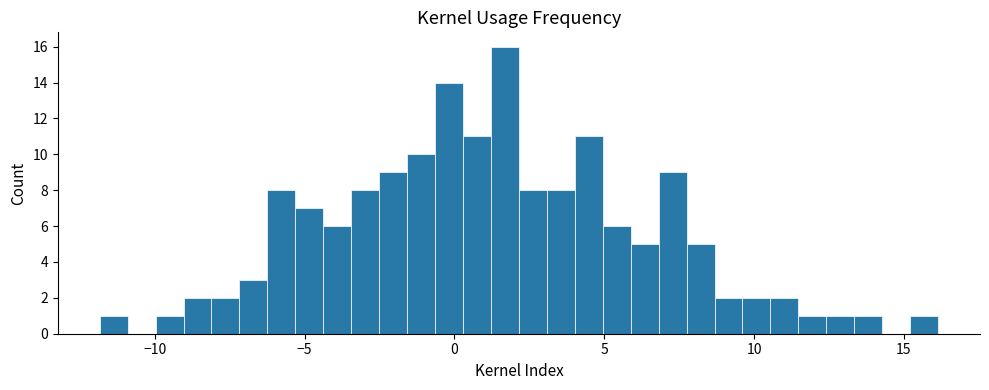

Read against the x-axis, roughly where is the centre of the tallest bar?

1.5